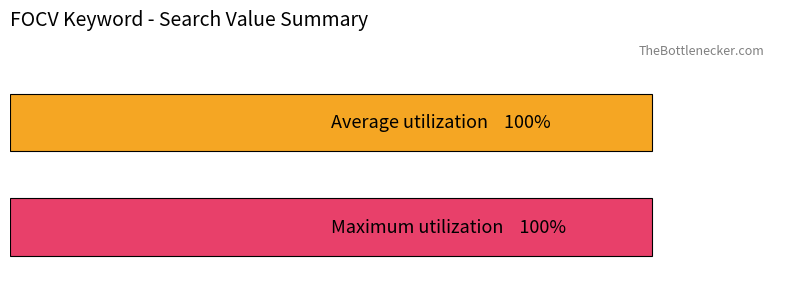

Is it true that Maximum utilization equals -48 at 30?

False